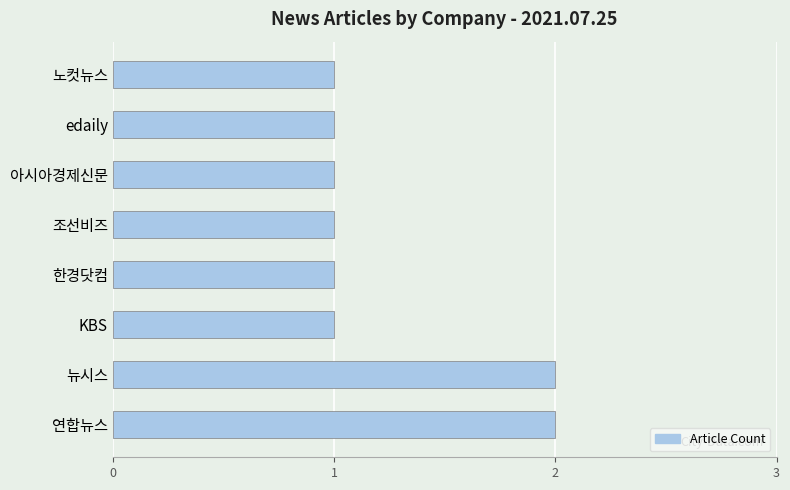

What is the sum of all values?

10